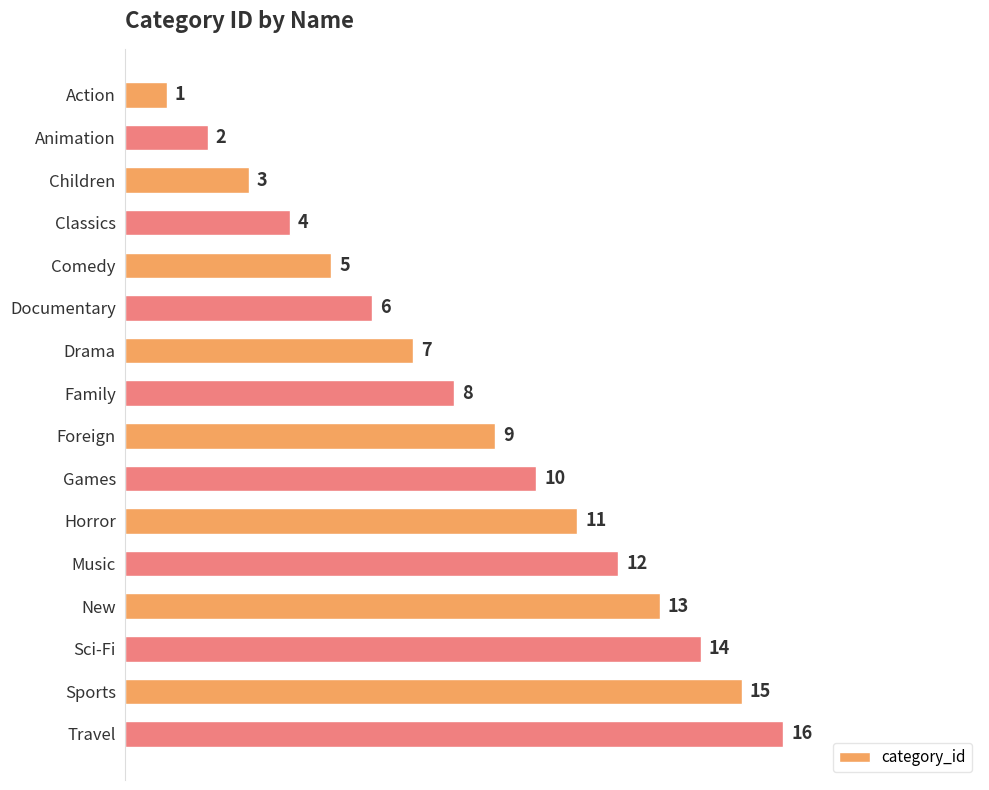

Are the bars horizontal?

Yes